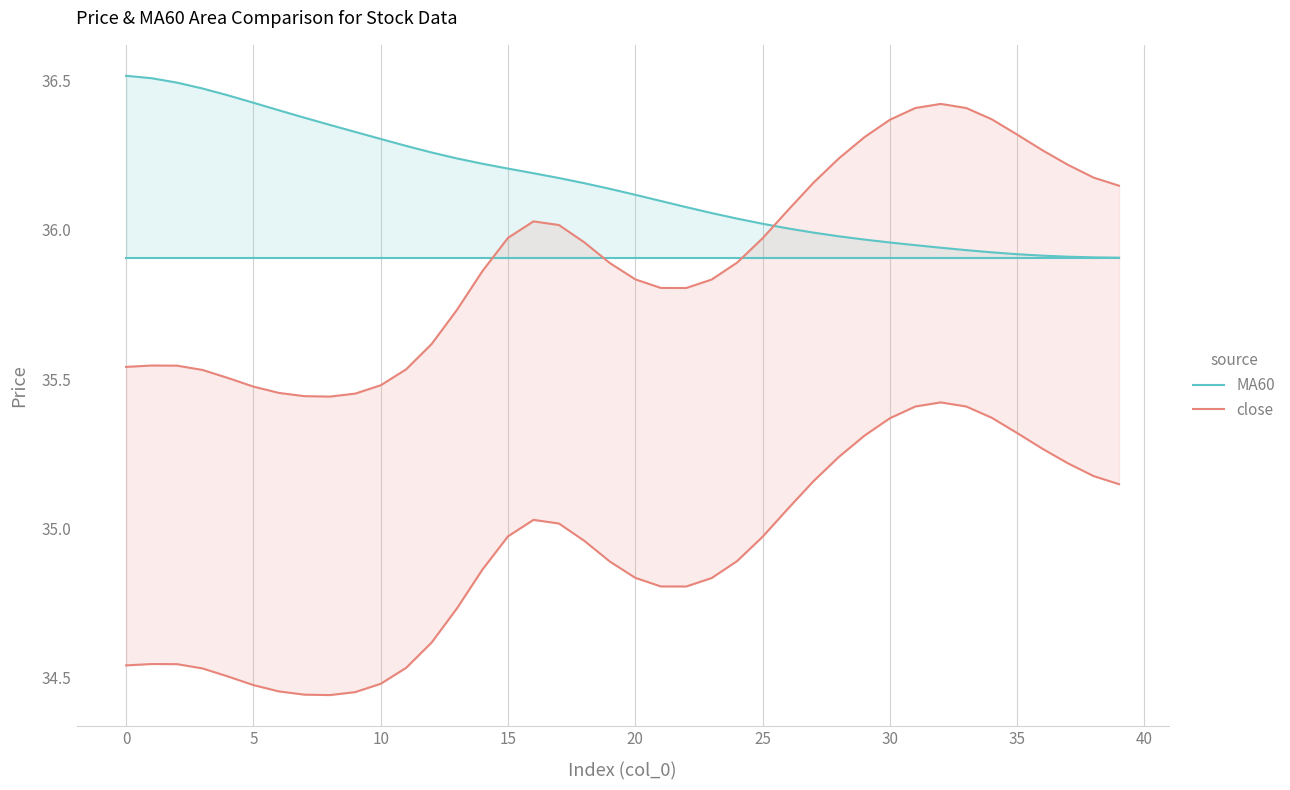

At which category is the sum across all series the highest?

32